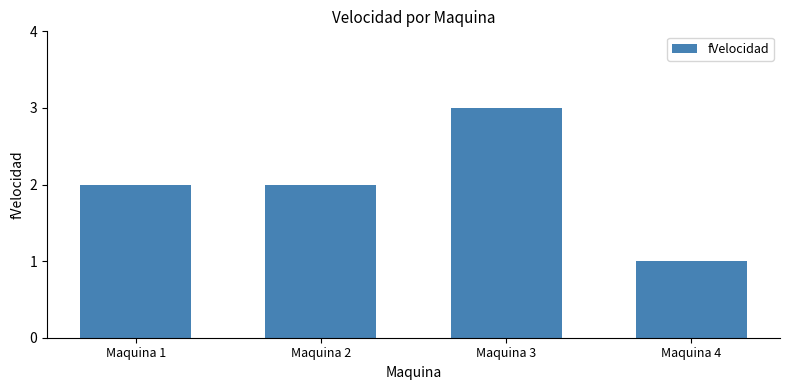

What is the sum of all values?

8